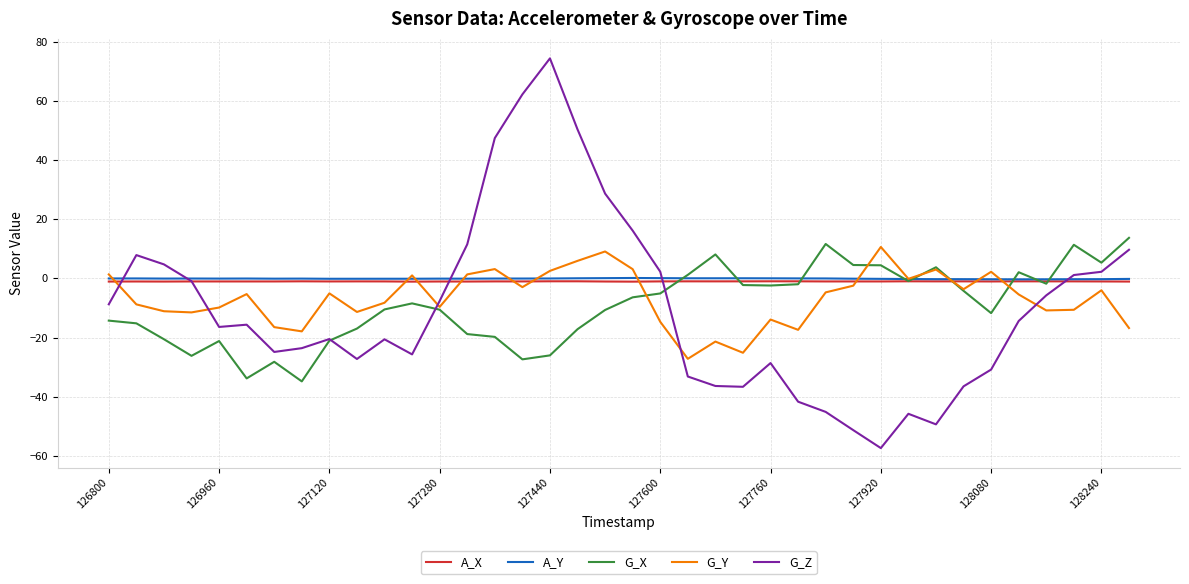

How many values in G_Z are above zero?

13